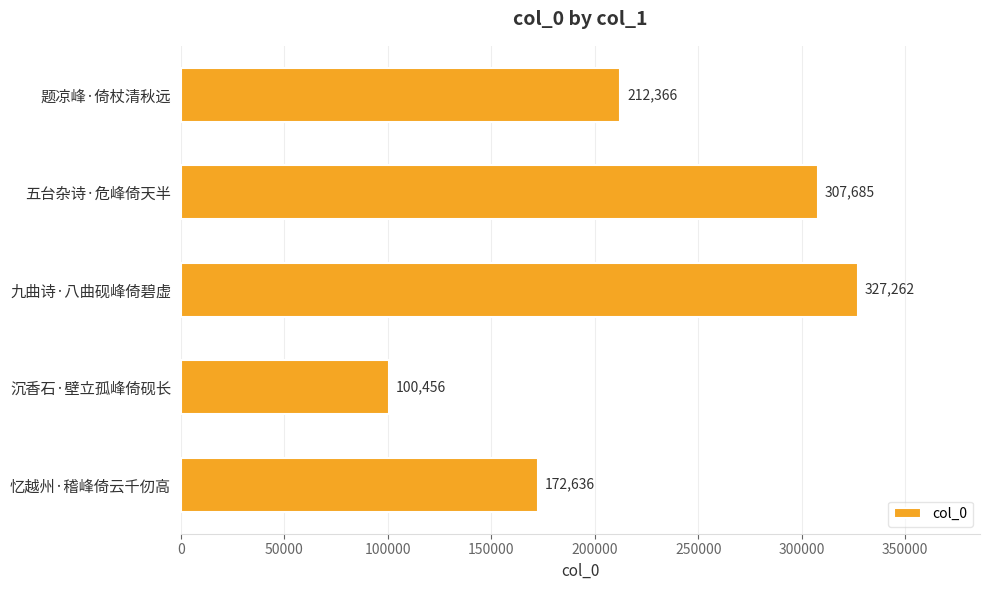

List the labels in order of value, smallest first.

沉香石·壁立孤峰倚砚长, 忆越州·稽峰倚云千仞高, 题凉峰·倚杖清秋远, 五台杂诗·危峰倚天半, 九曲诗·八曲砚峰倚碧虚